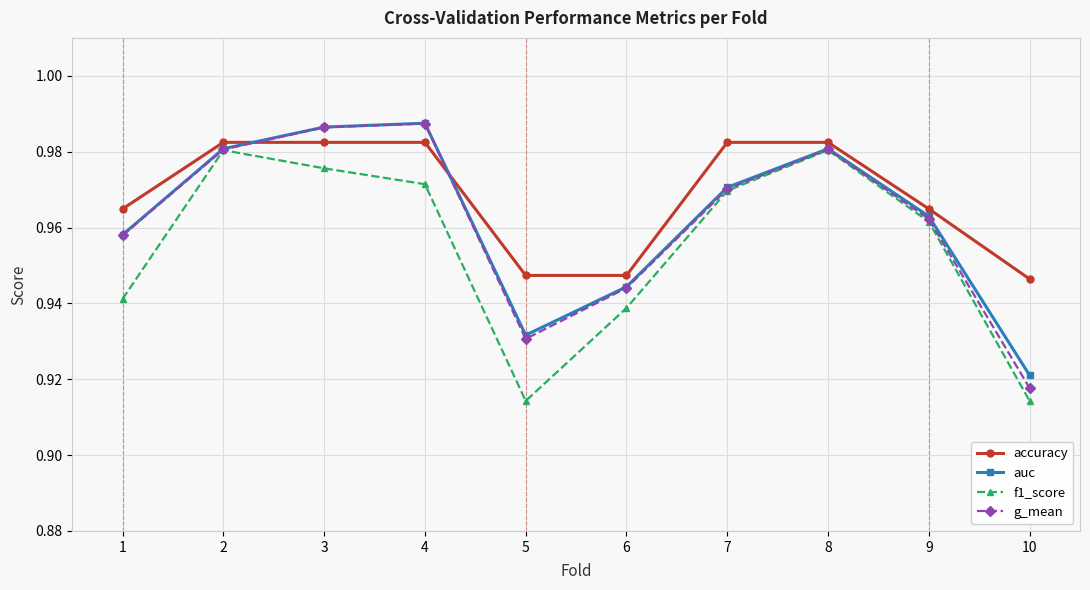

Which series has the widest spread of values?

g_mean